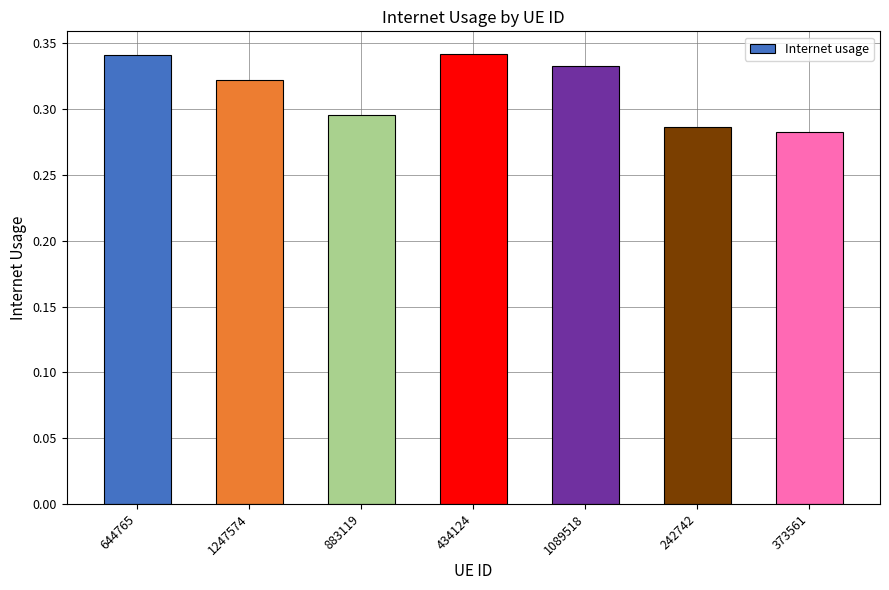

What is the label of the 2nd bar from the right?

242742